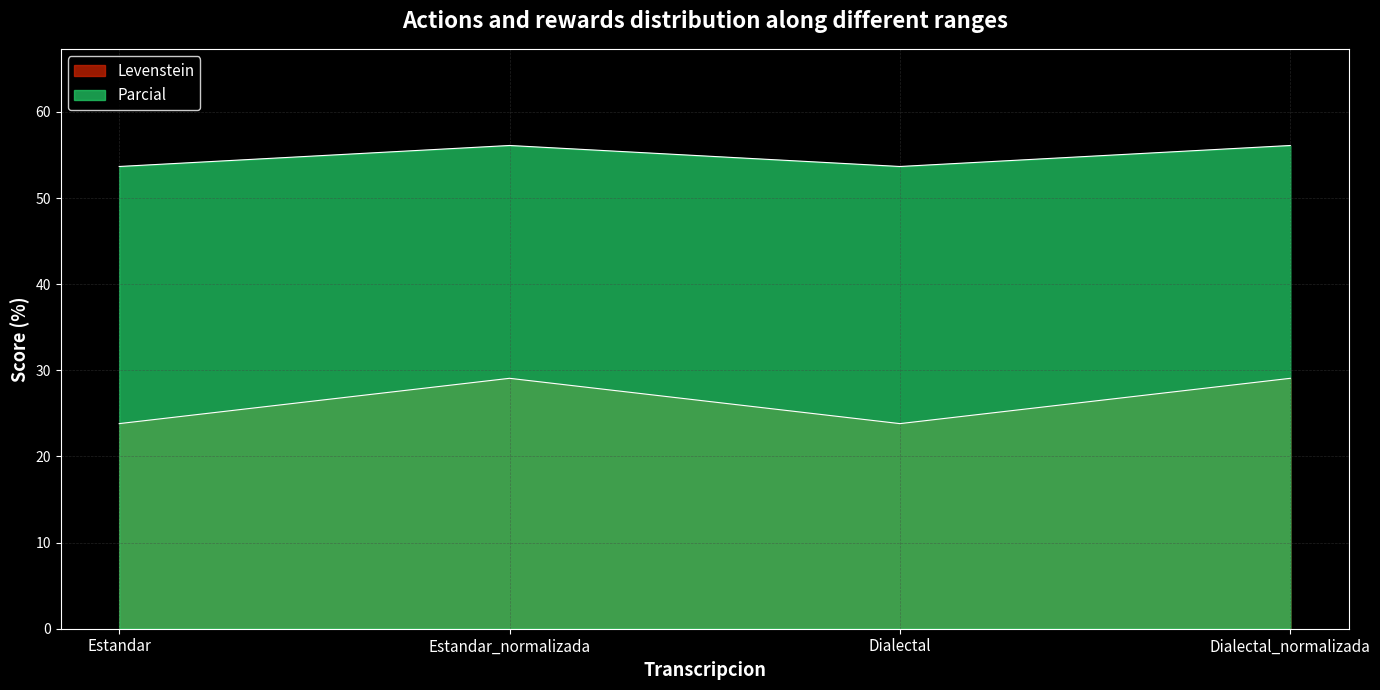

What is the total value across all series at Dialectal_normalizada?

85.2